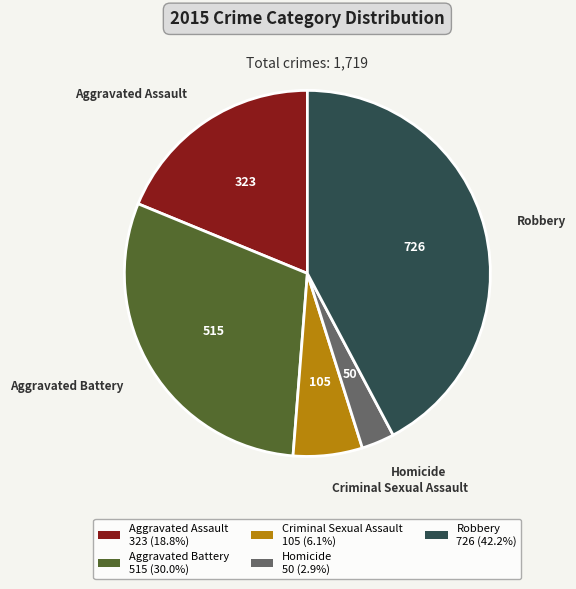

Is the sum of Aggravated Assault 323 (18.8%) and Criminal Sexual Assault 105 (6.1%) greater than half?

No